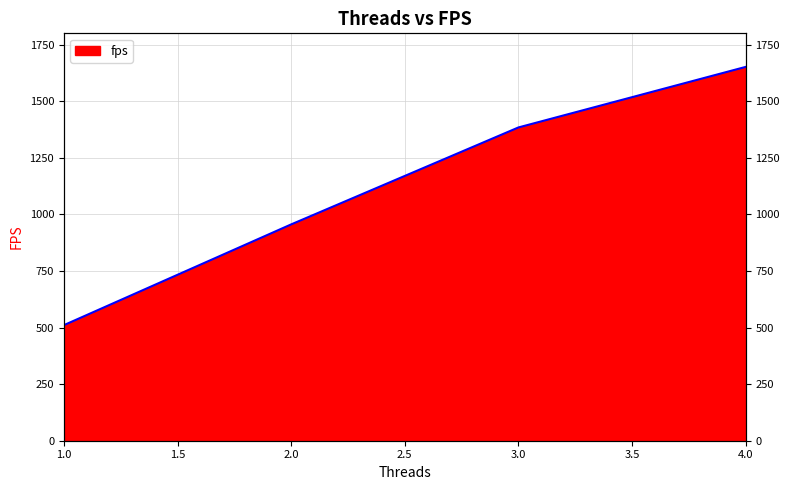

What is the sum of all values?

4502.3